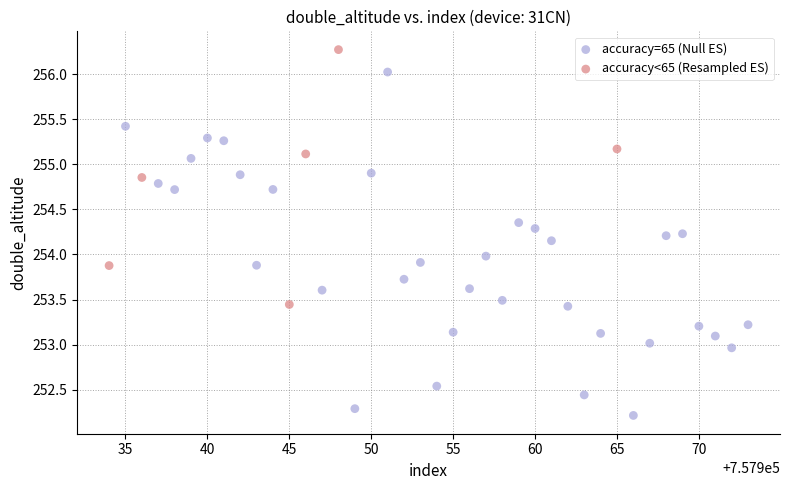

Which series contains the lowest Y value?

accuracy=65 (Null ES)